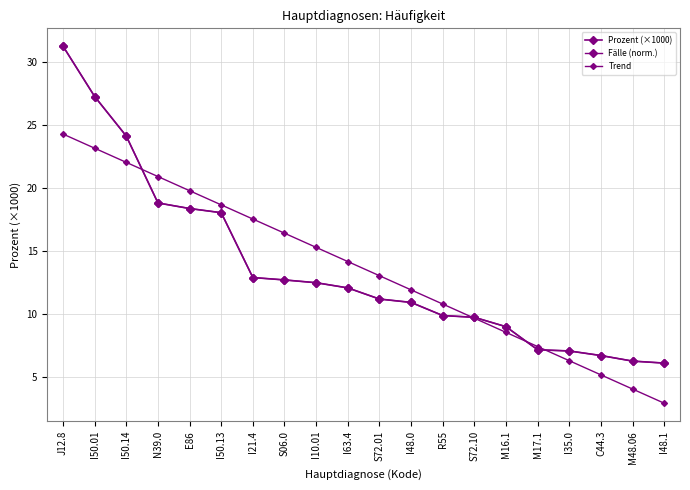

Reading left to right, what are all the values shown in this chart?

Prozent (×1000): J12.8=31.3	I50.01=27.3	I50.14=24.1	N39.0=18.8	E86=18.4	I50.13=18.1	I21.4=12.9	S06.0=12.7	I10.01=12.5	I63.4=12.1	S72.01=11.2	I48.0=10.9	R55=9.9	S72.10=9.8	M16.1=9.0	M17.1=7.2	I35.0=7.1	C44.3=6.7	M48.06=6.3	I48.1=6.1
Fälle (norm.): J12.8=31.3	I50.01=27.3	I50.14=24.1	N39.0=18.8	E86=18.4	I50.13=18.1	I21.4=12.9	S06.0=12.7	I10.01=12.5	I63.4=12.1	S72.01=11.2	I48.0=10.9	R55=9.9	S72.10=9.8	M16.1=9.0	M17.1=7.2	I35.0=7.1	C44.3=6.7	M48.06=6.3	I48.1=6.1
Trend: J12.8=24.3	I50.01=23.2	I50.14=22.1	N39.0=20.9	E86=19.8	I50.13=18.7	I21.4=17.6	S06.0=16.4	I10.01=15.3	I63.4=14.2	S72.01=13.1	I48.0=11.9	R55=10.8	S72.10=9.7	M16.1=8.6	M17.1=7.4	I35.0=6.3	C44.3=5.2	M48.06=4.1	I48.1=2.9